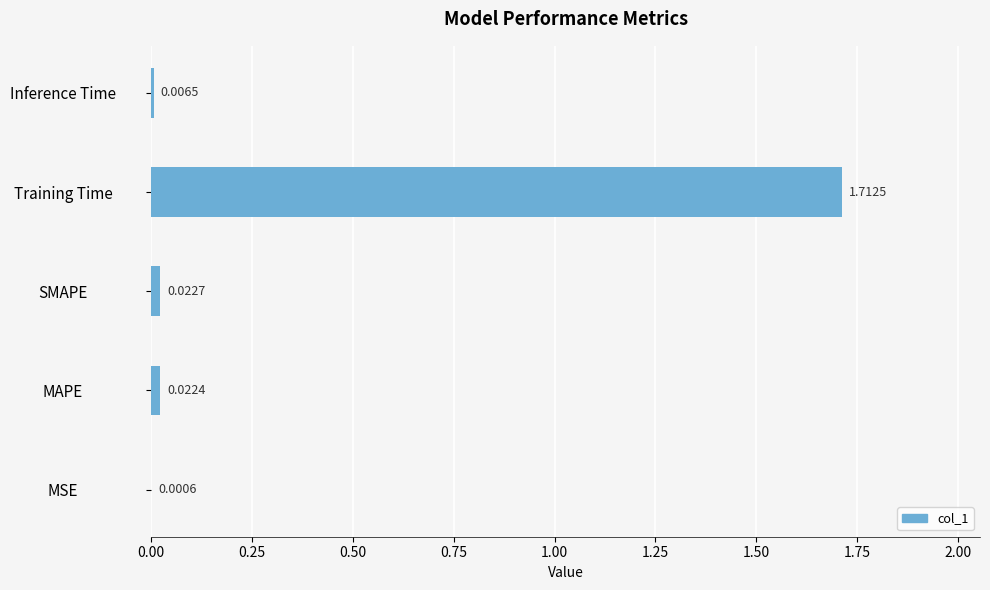

What is the change in value from MAPE to Training Time?

+1.7